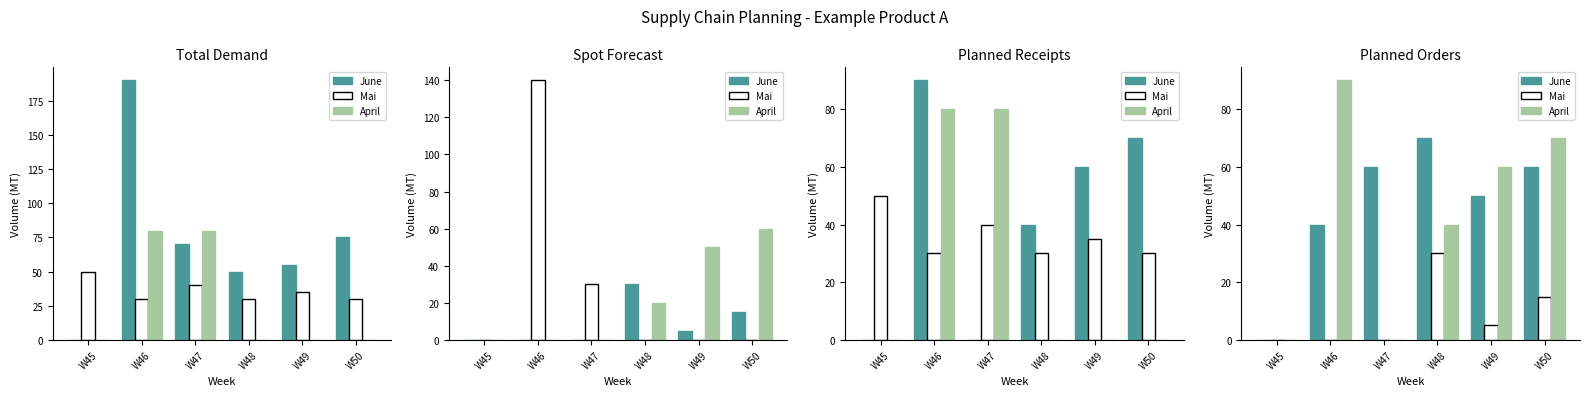

Which category has the lowest value in the June series?

W45